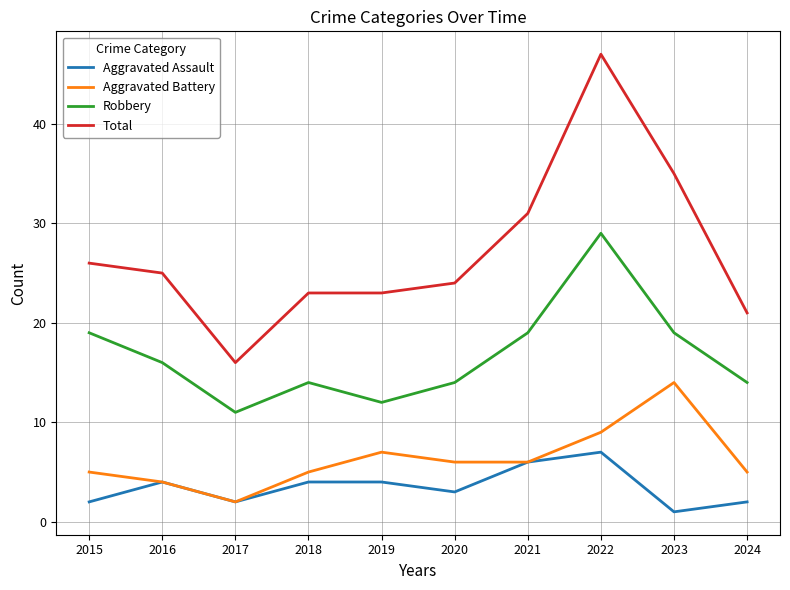

Reading left to right, list all the values displayed in this chart.

Aggravated Assault: 2015=2	2016=4	2017=2	2018=4	2019=4	2020=3	2021=6	2022=7	2023=1	2024=2
Aggravated Battery: 2015=5	2016=4	2017=2	2018=5	2019=7	2020=6	2021=6	2022=9	2023=14	2024=5
Robbery: 2015=19	2016=16	2017=11	2018=14	2019=12	2020=14	2021=19	2022=29	2023=19	2024=14
Total: 2015=26	2016=25	2017=16	2018=23	2019=23	2020=24	2021=31	2022=47	2023=35	2024=21